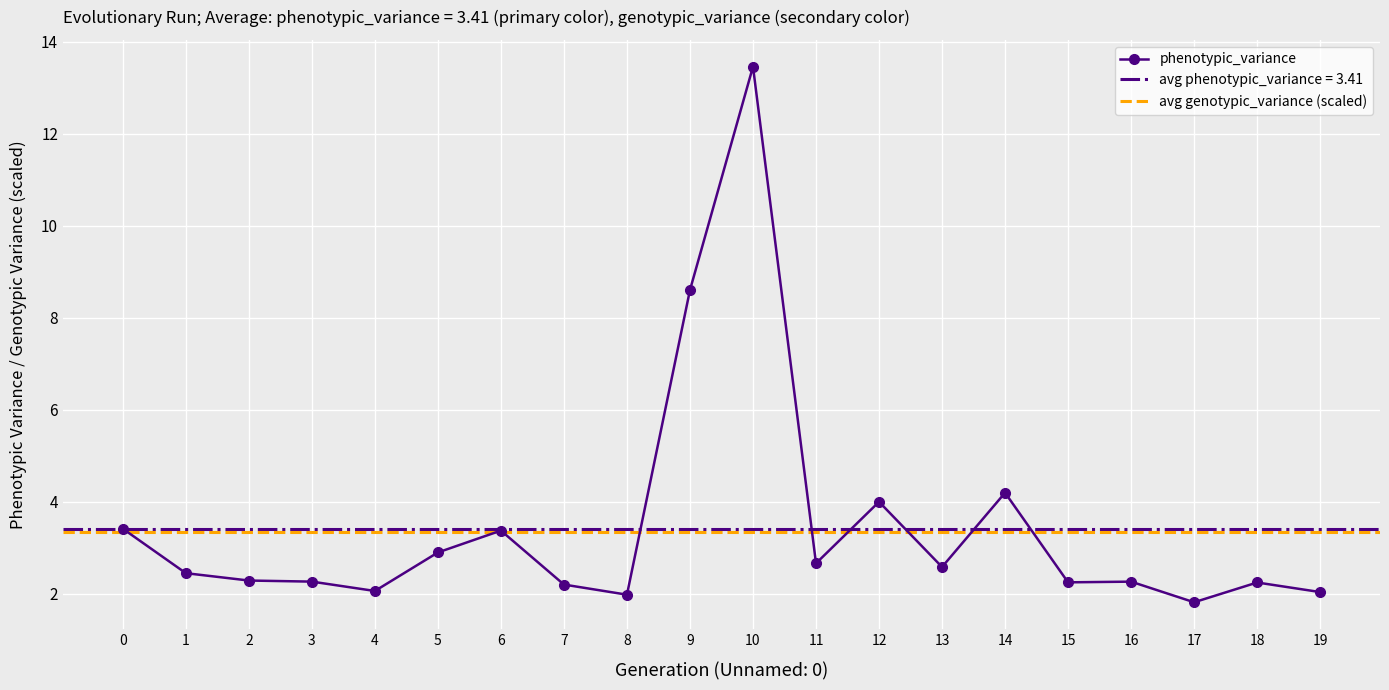

The value at 3 is 2.3. True or false?

True